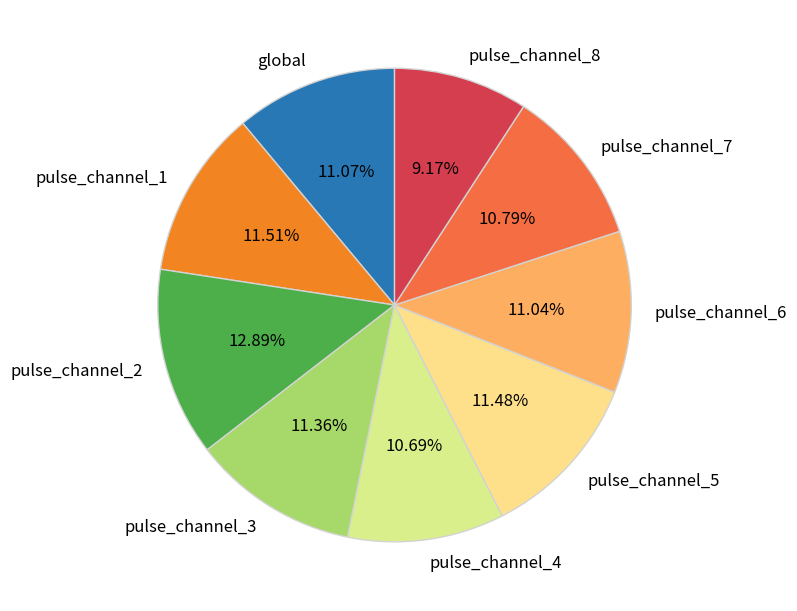

To the nearest percent, what is the combined percentage of pulse_channel_3 and global?

22%